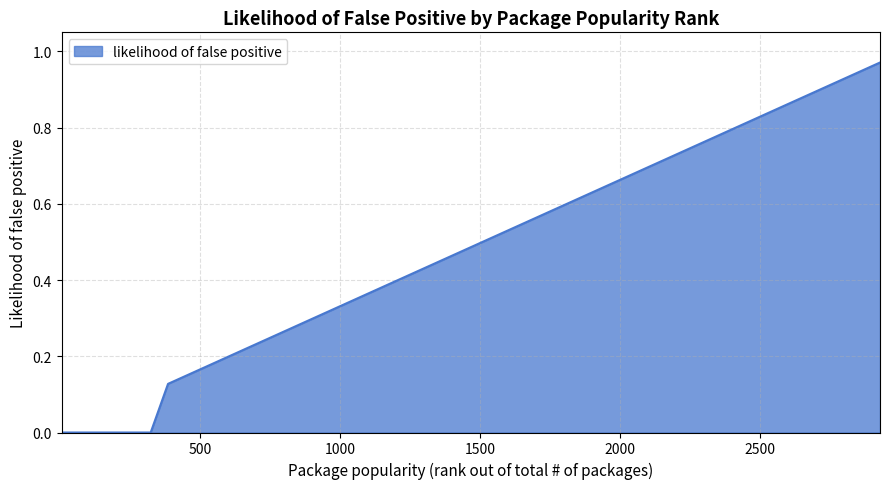

What is the sum of all values?

11.1